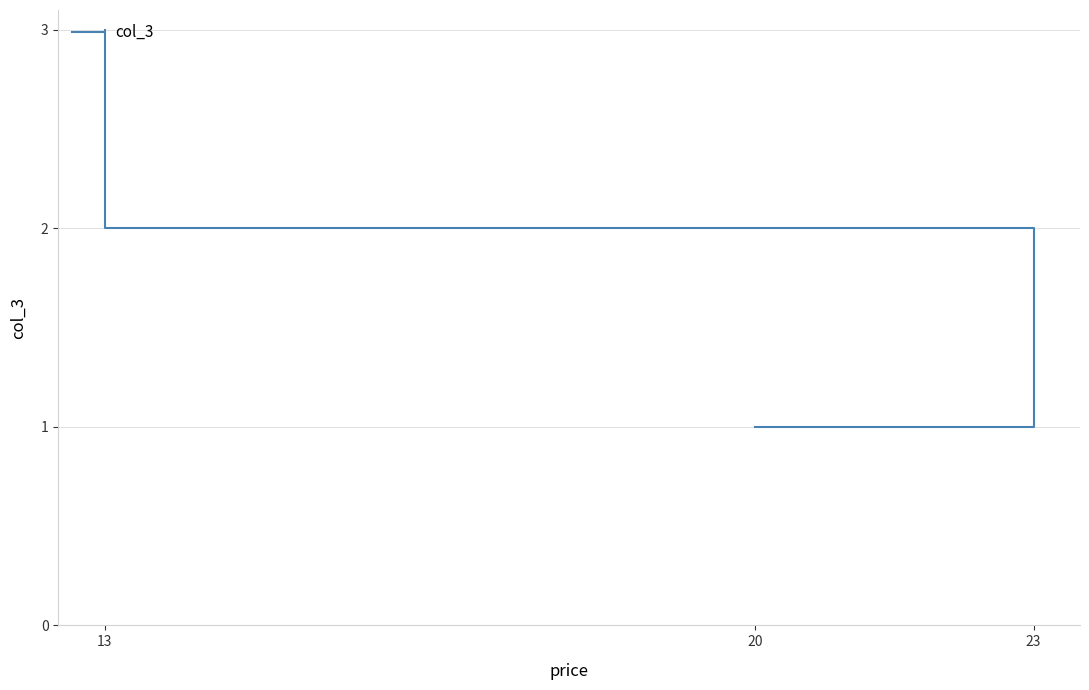

How many lines are shown in the chart?

1